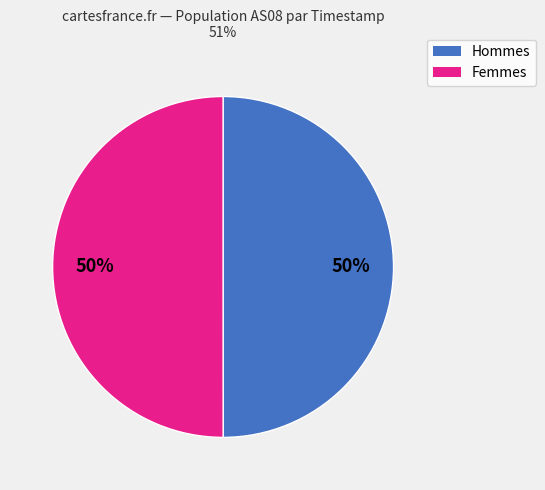

To the nearest percent, what is the average slice percentage?

50%